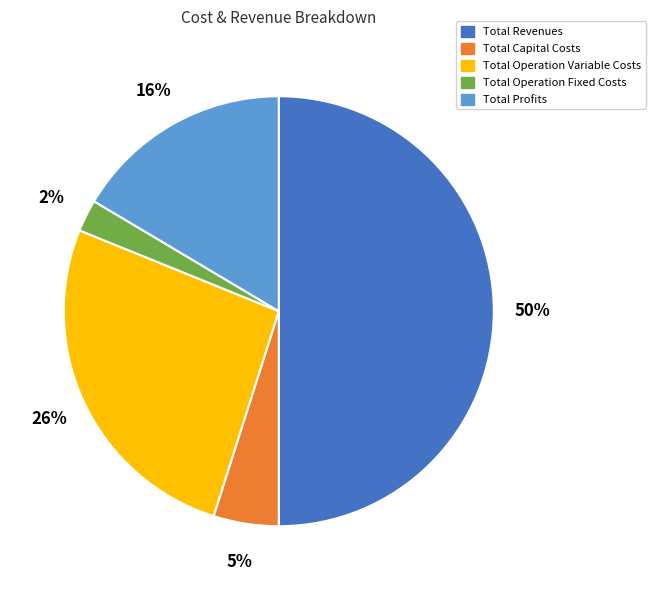

Does Total Operation Fixed Costs represent more than half of the total?

No